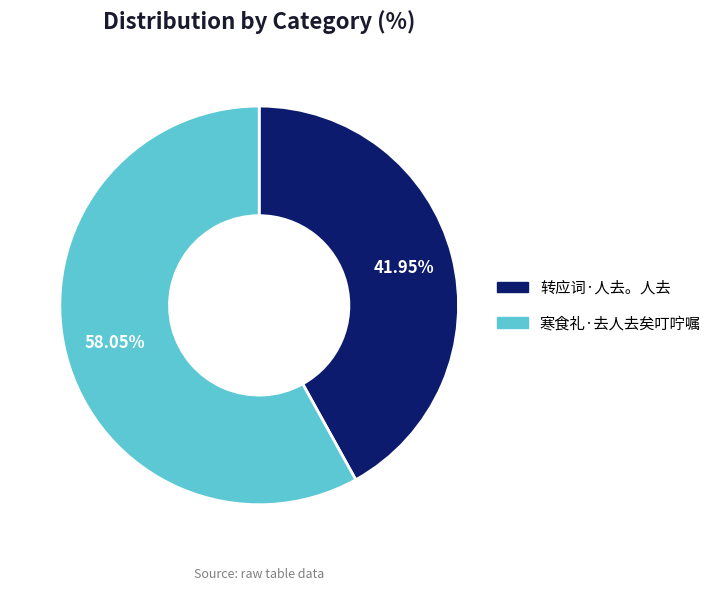

What is the smallest slice in the pie chart?

转应词·人去。人去